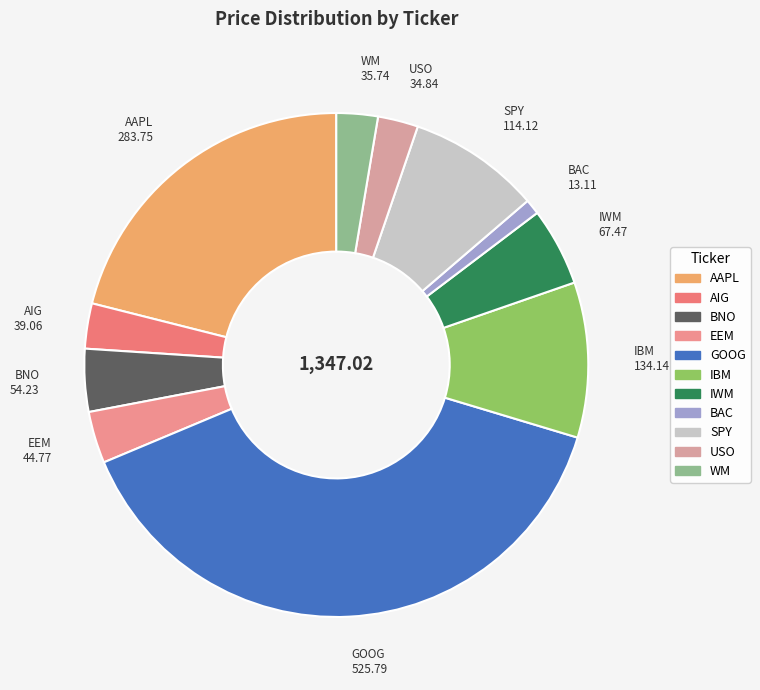

Is it true that BAC is 1% of the pie?

True